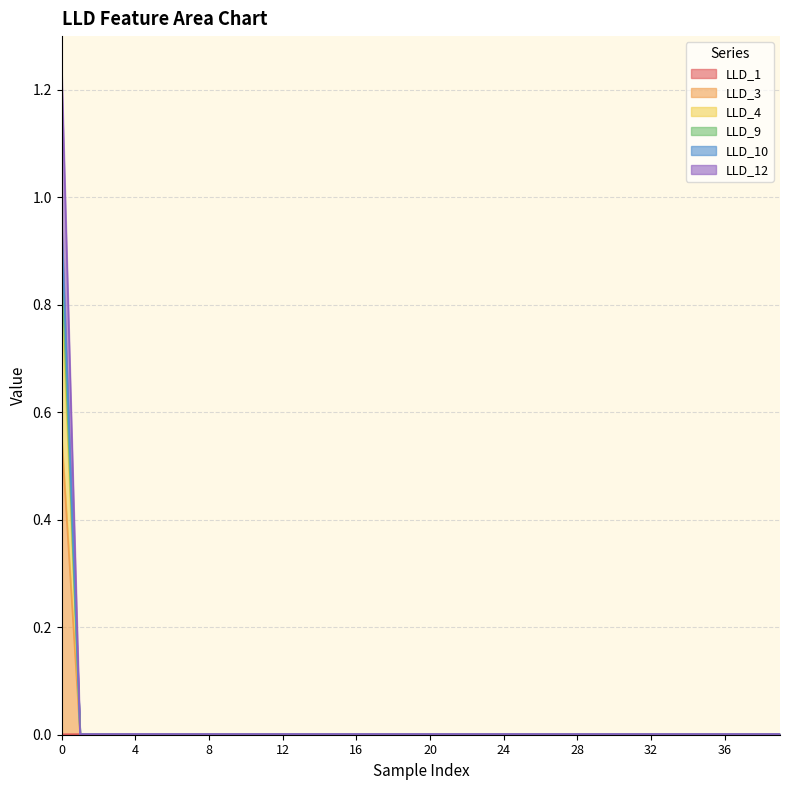

What is the maximum value shown in the chart?

1.2